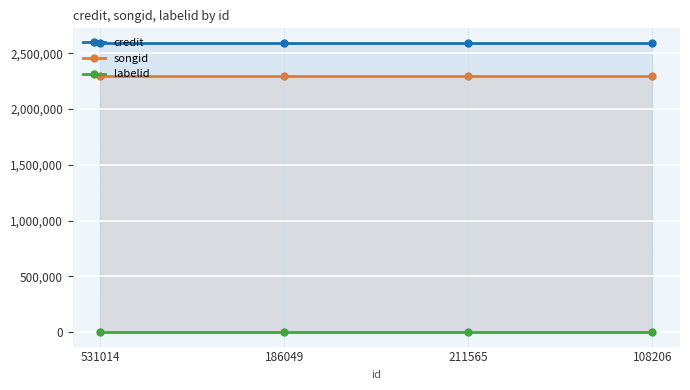

Rank the series at 531014 from highest to lowest value.

credit, songid, labelid